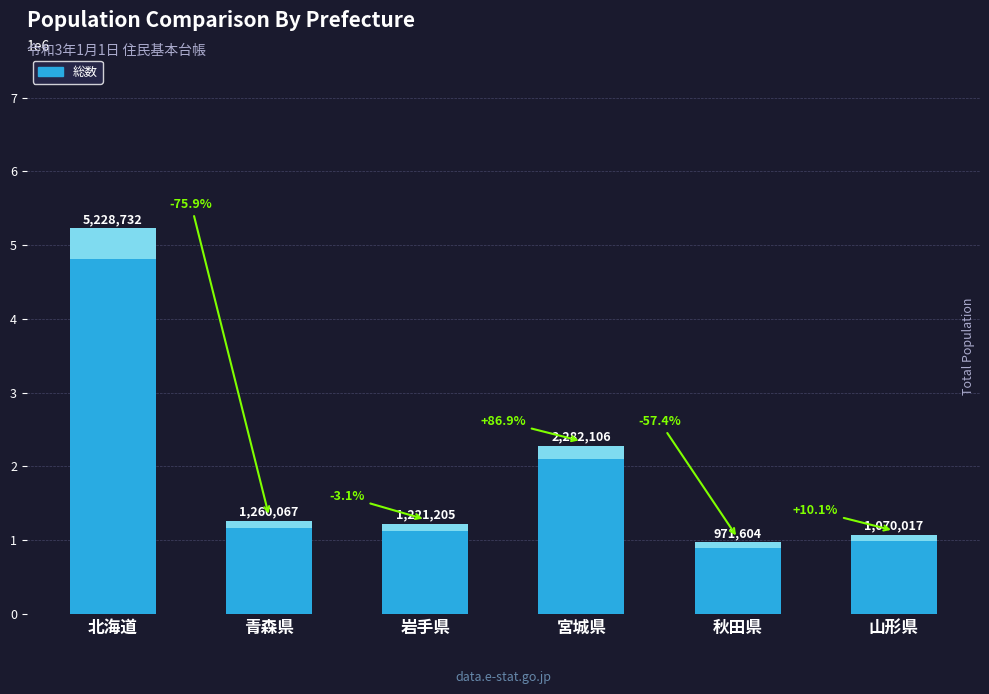

What is the value of the 5th bar from the left?

971604